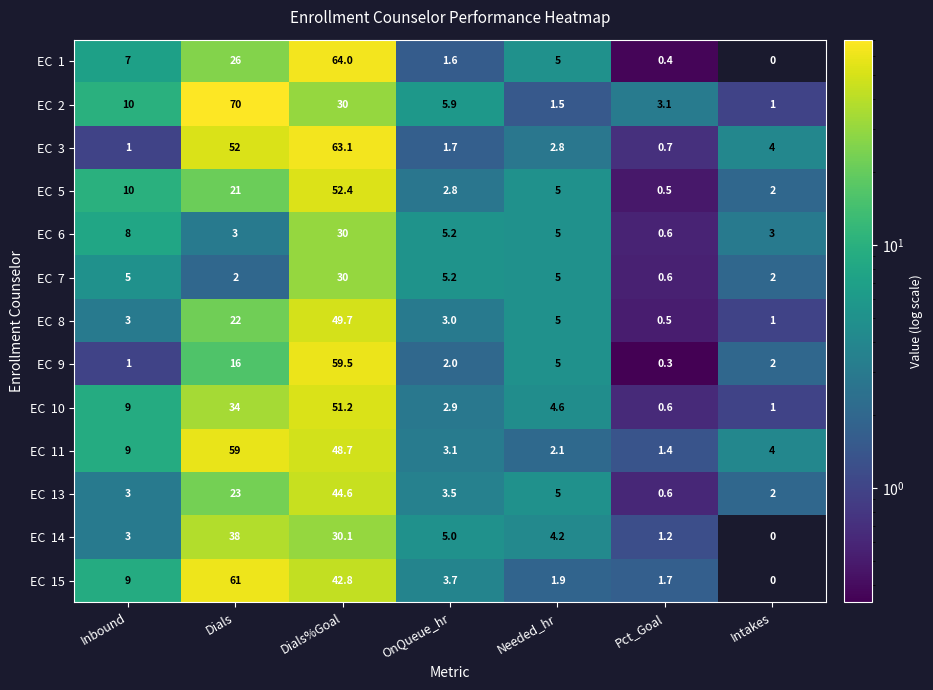

What is the spread (max minus min) of values at Dials?

68.0